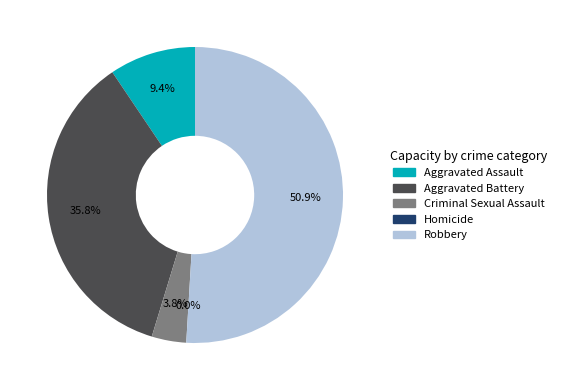

The Homicide slice represents 0% of the pie. True or false?

True